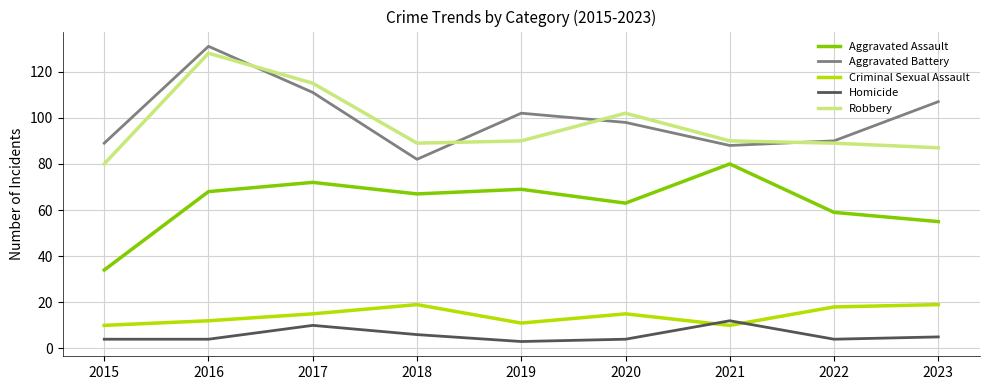

The Aggravated Battery series shows 107 at 2023. True or false?

True